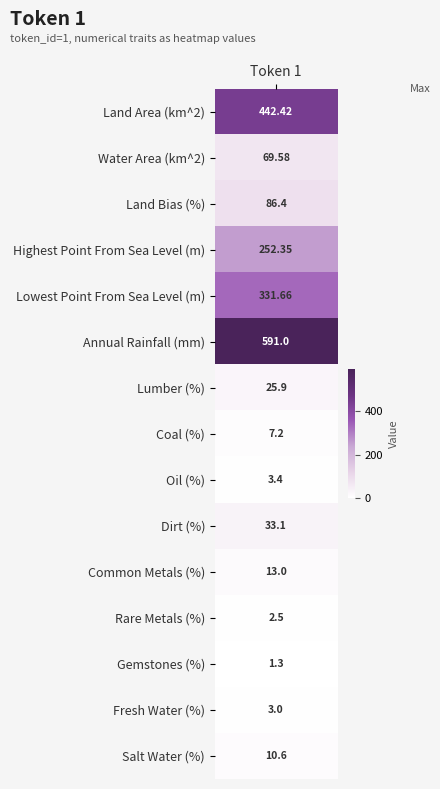

What is the maximum value shown in the chart?

591.0